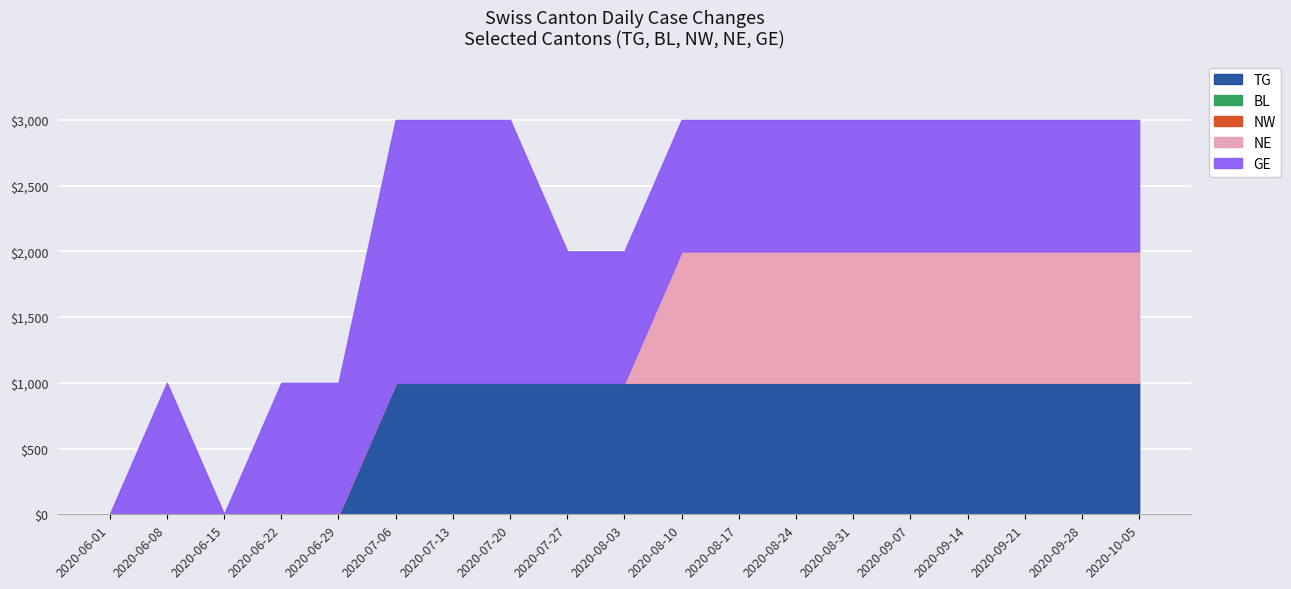

What is the label of the 3rd point from the left?

2020-06-15